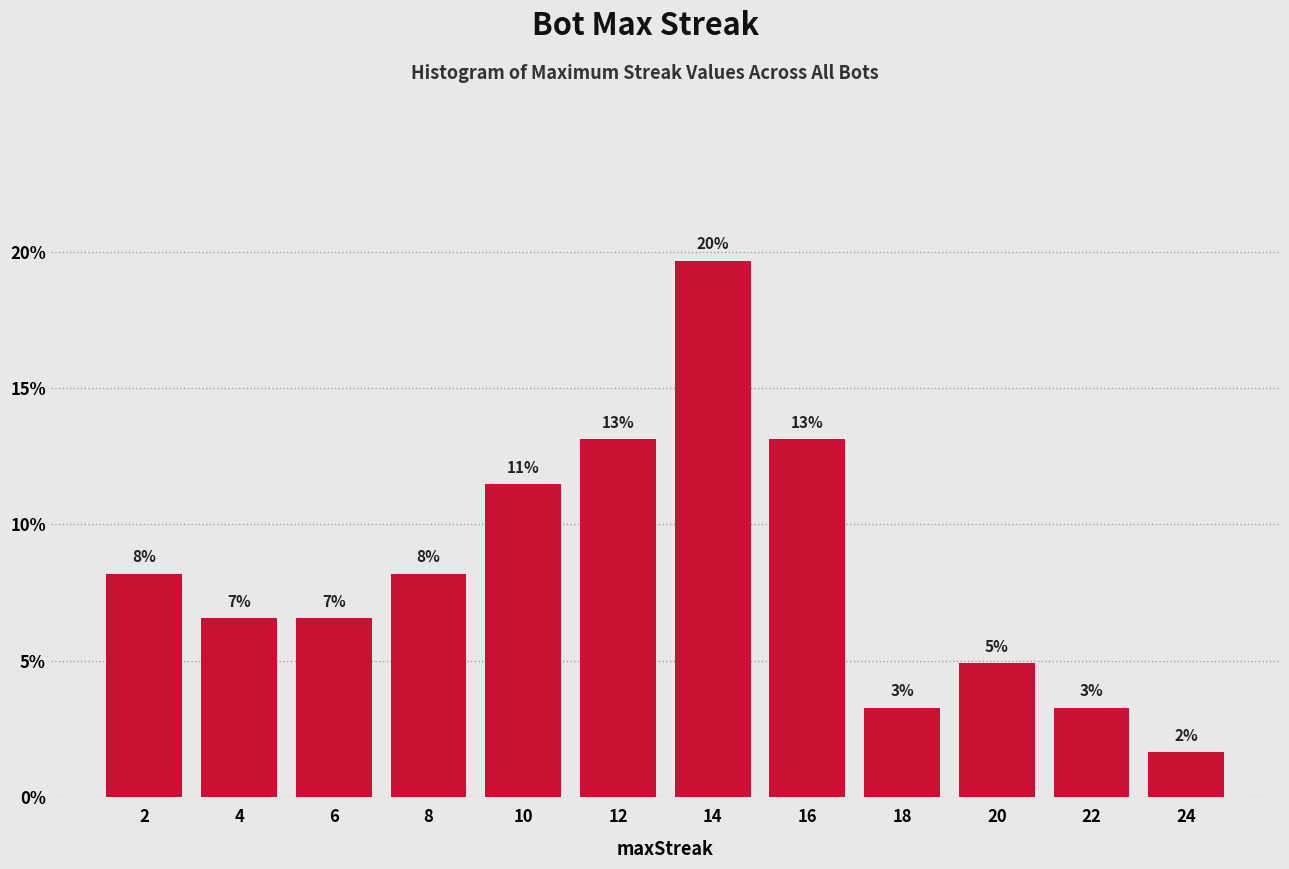

Are the bars horizontal?

No